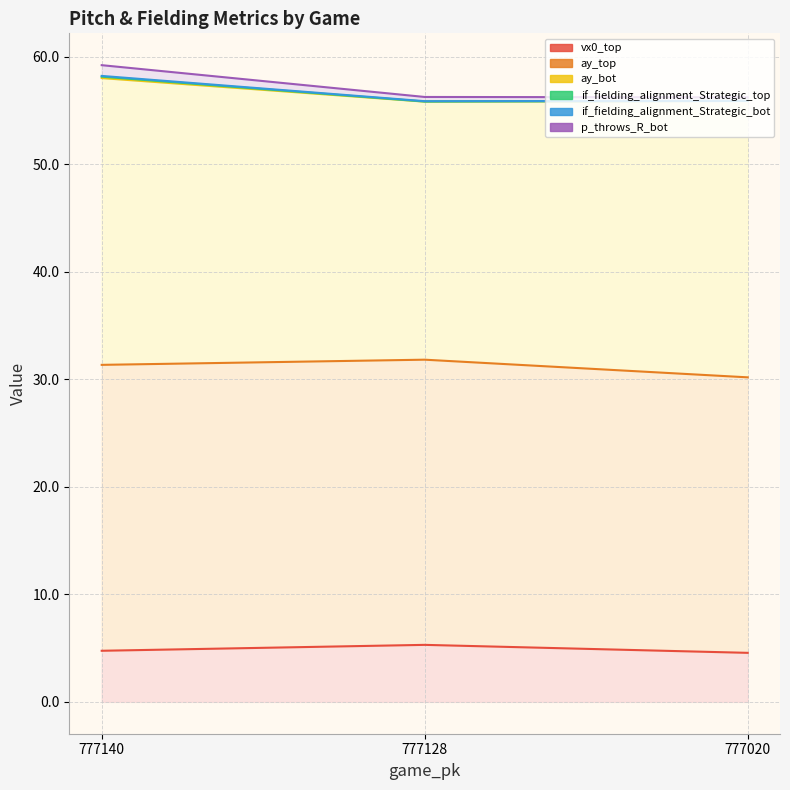

What is the difference between the maximum and minimum values in the if_fielding_alignment_Strategic_top series?

3.0